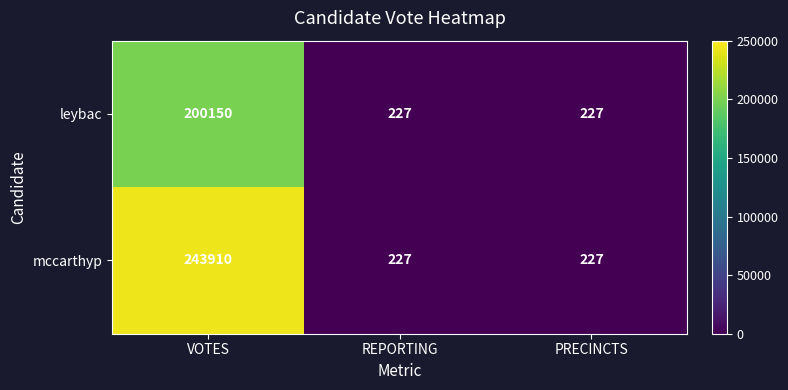

What is the minimum value shown in the chart?

227